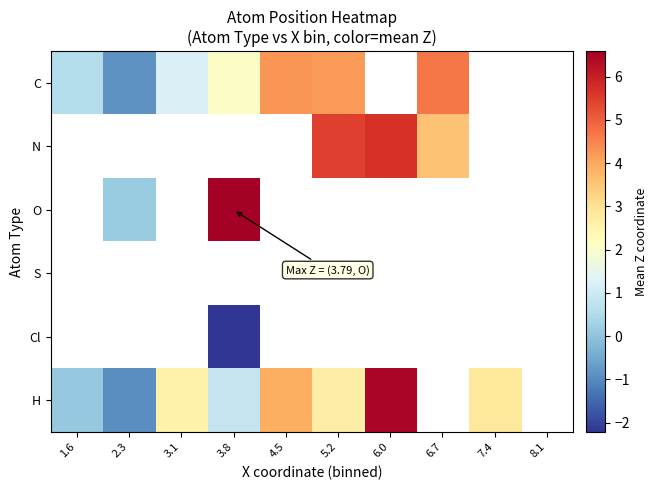

Rank the series at 7.4 from highest to lowest value.

C, N, O, S, Cl, H